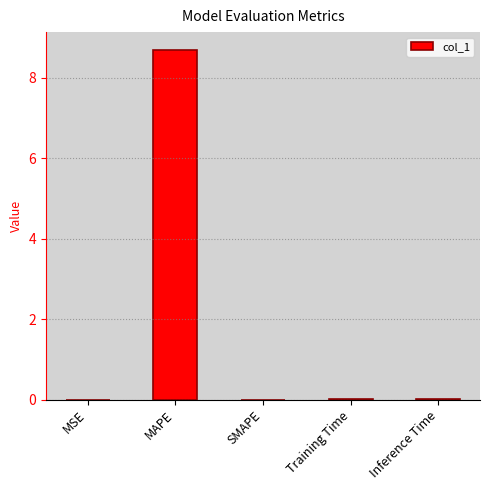

What is the sum of all values?

8.7